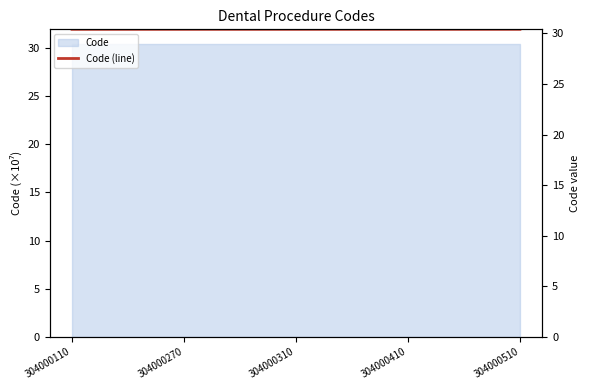

What is the value of the 3rd point from the left?

30.4